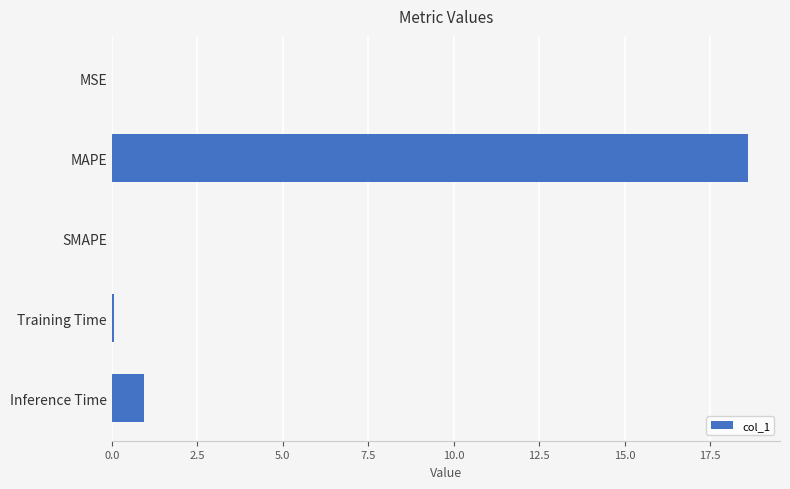

Is it true that the value at MAPE is 33.0?

False